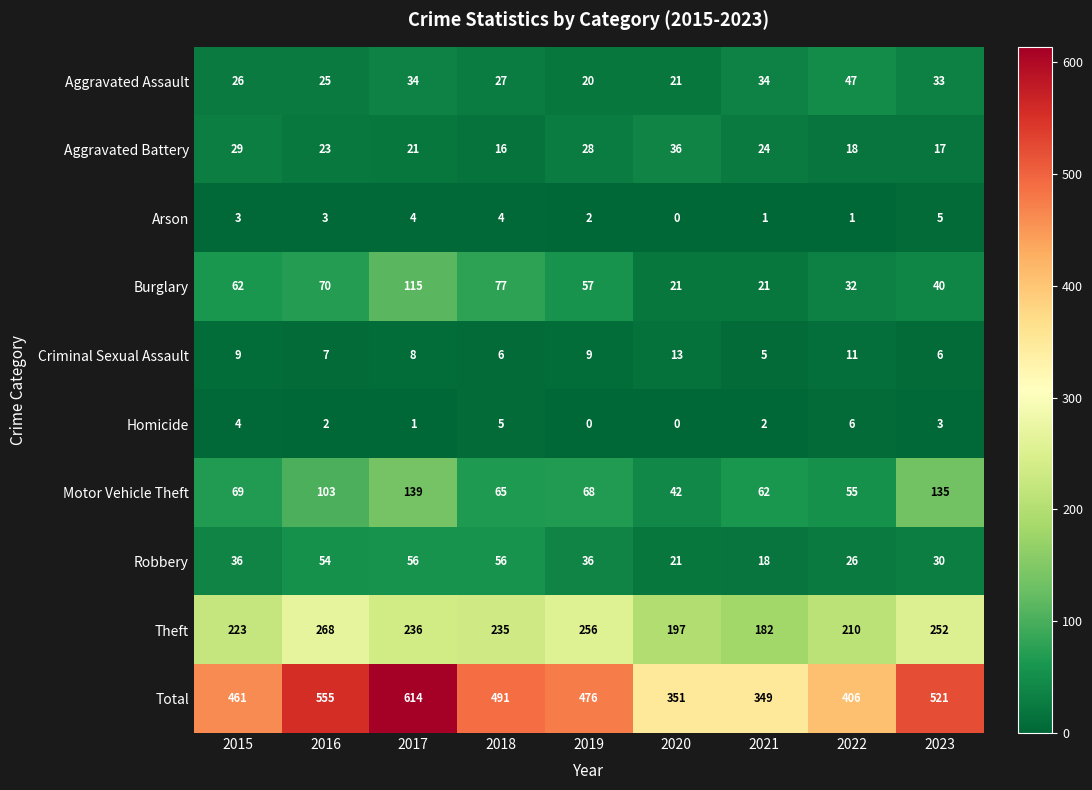

What is the spread (max minus min) of values at 2015?

458